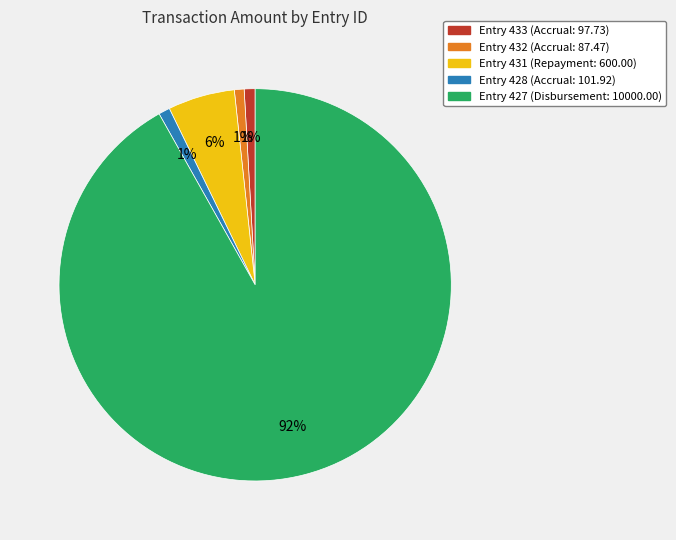

To the nearest percent, what portion does Entry 432 (Accrual: 87.47) represent?

1%